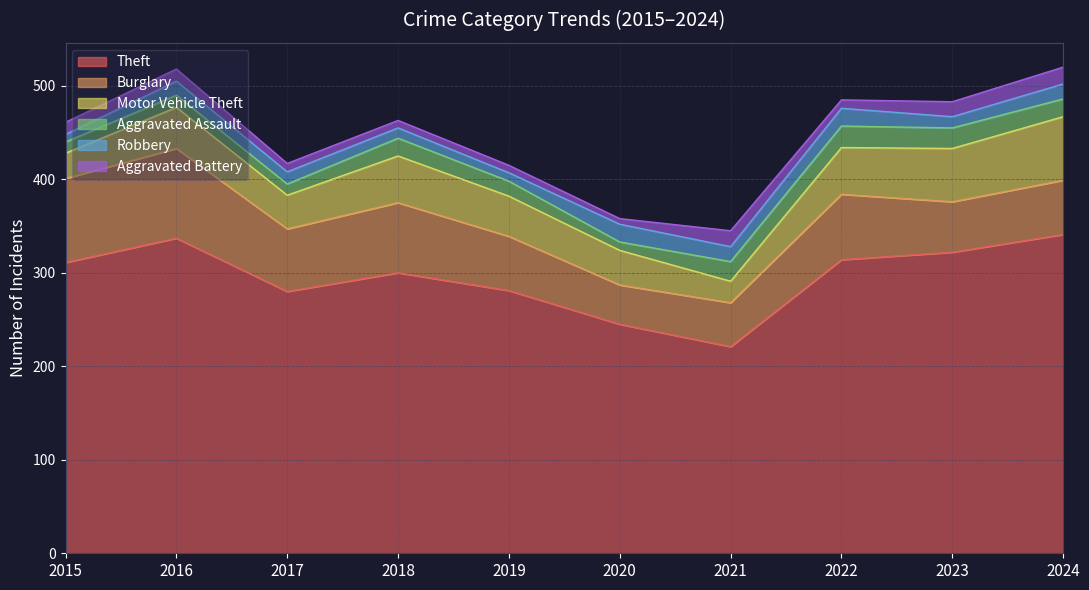

At which label is Robbery closest to 13?

2017